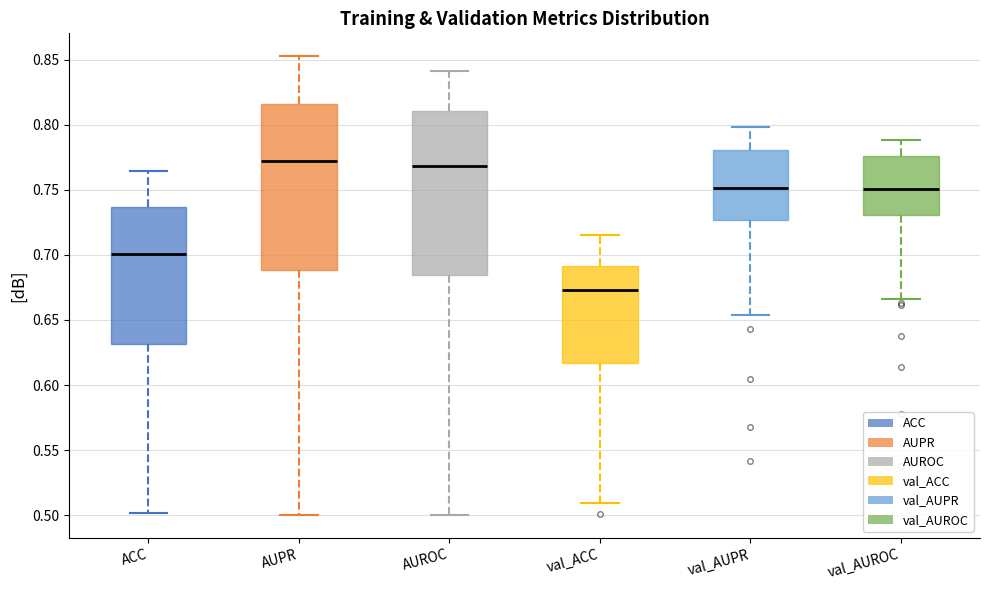

Where does the upper whisker of the box for AUPR end on the y-axis? The values are not printed on the chart, so give them approximately, as read against the axis.

0.855